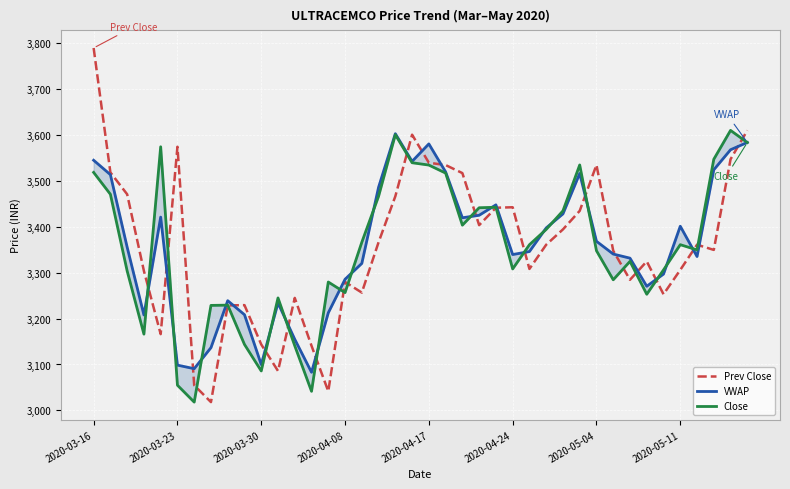

How many lines are shown in the chart?

3